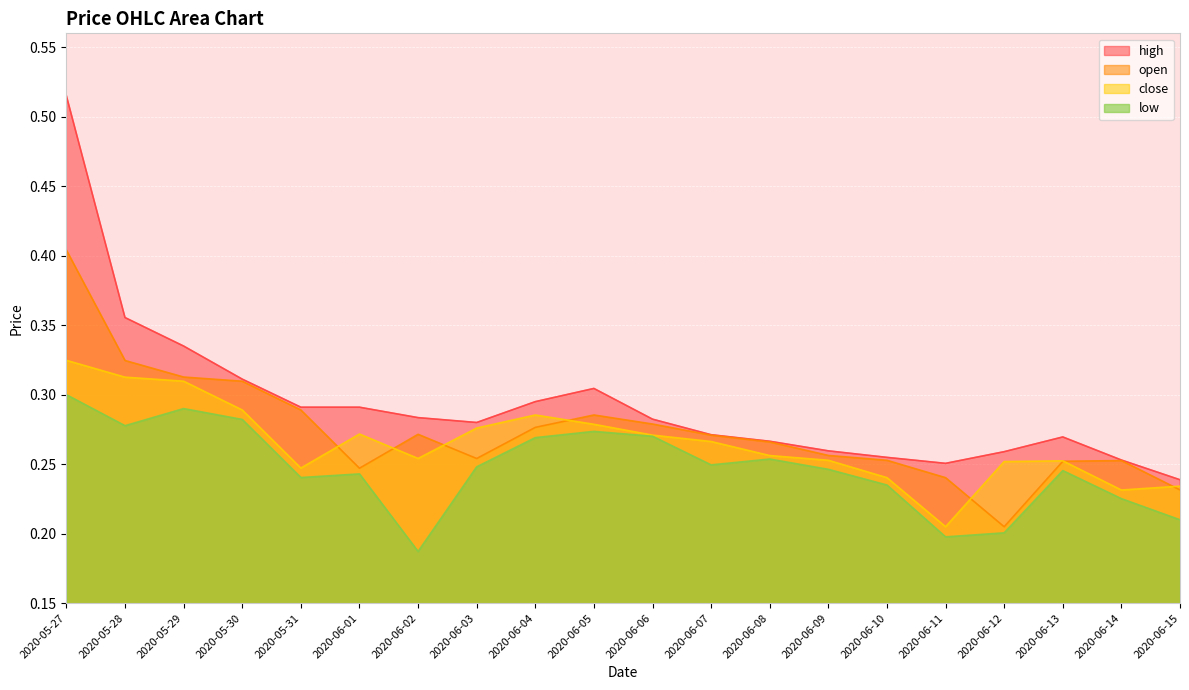

Between 2020-06-10 and 2020-06-12, which is larger?

2020-06-12